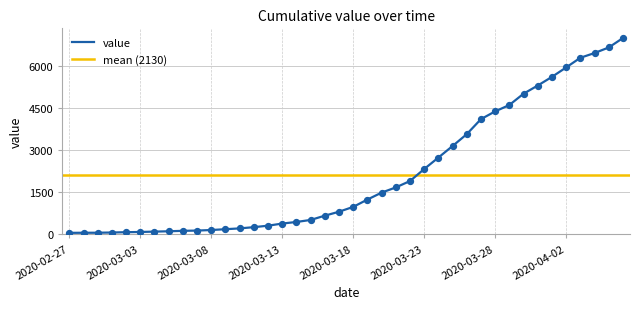

What is the change in value from 2020-03-01 to 2020-03-14?

+377